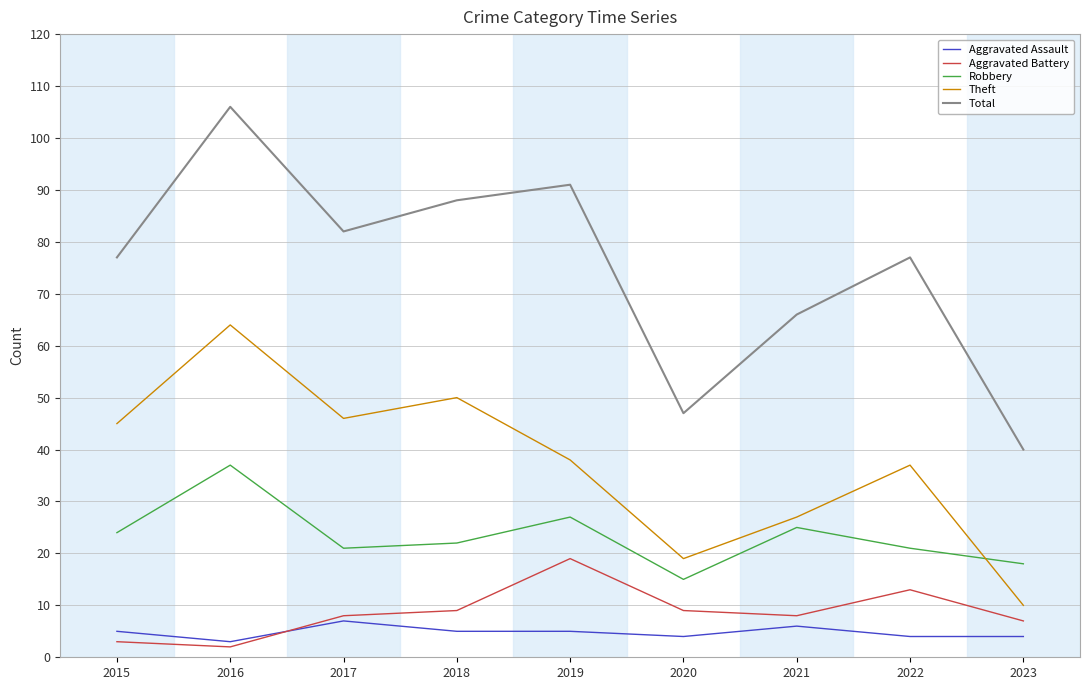

List the series in order of their peak value, lowest first.

Aggravated Assault, Aggravated Battery, Robbery, Theft, Total